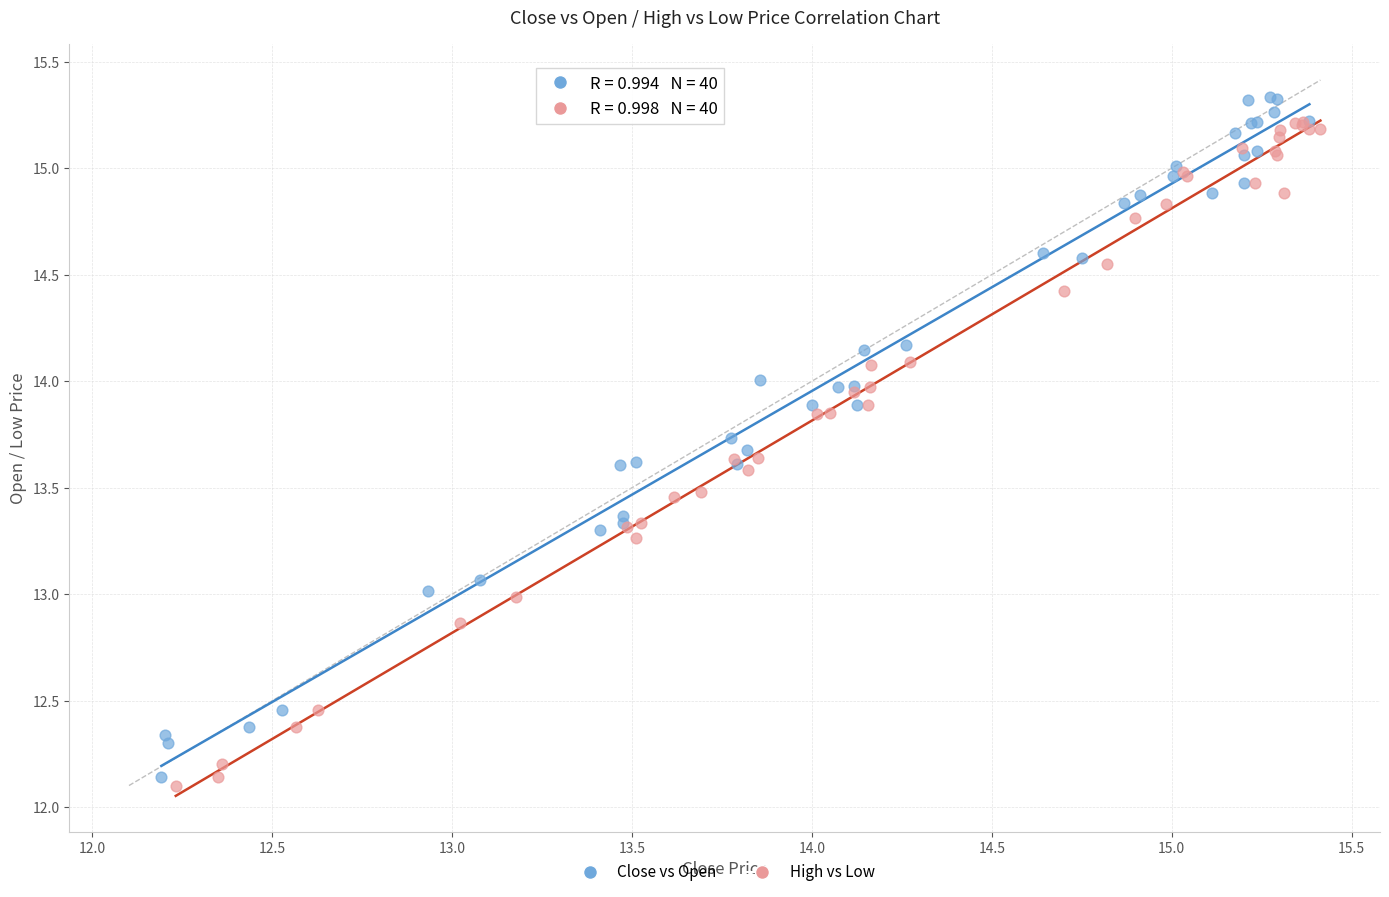

Which series has the largest Y range (max minus min)?

Close vs Open